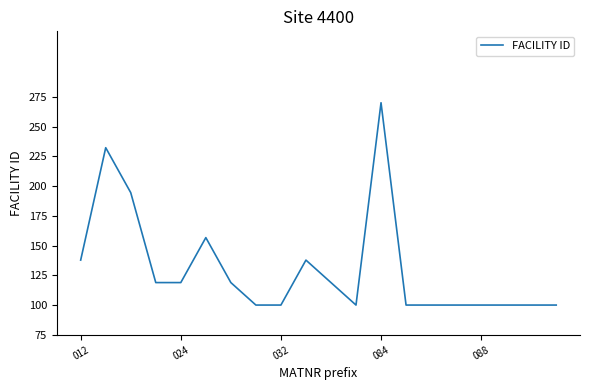

What is the smallest value displayed?

100.0